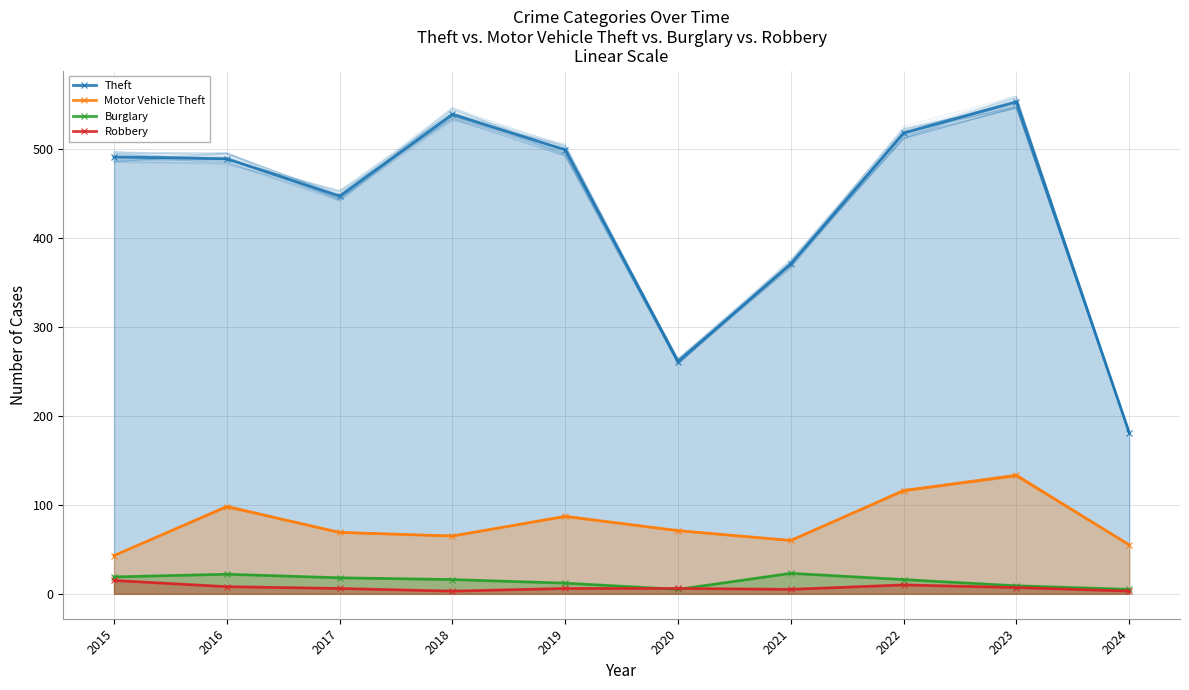

How many lines are shown in the chart?

4